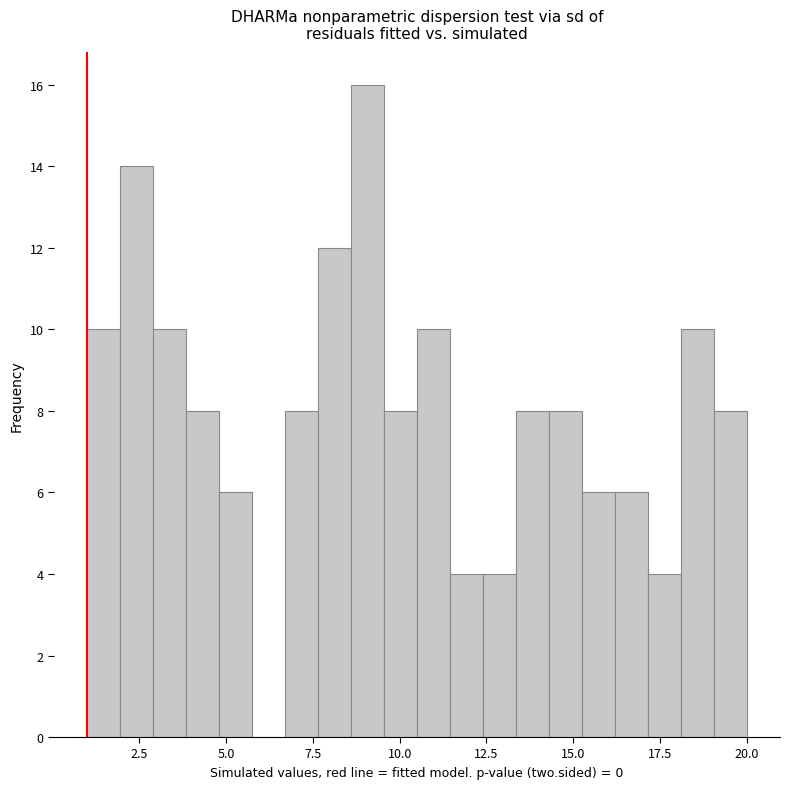

Around what value on the x-axis is the tallest bar? Give the approximate position of its centre, as read against the axis.

9.0